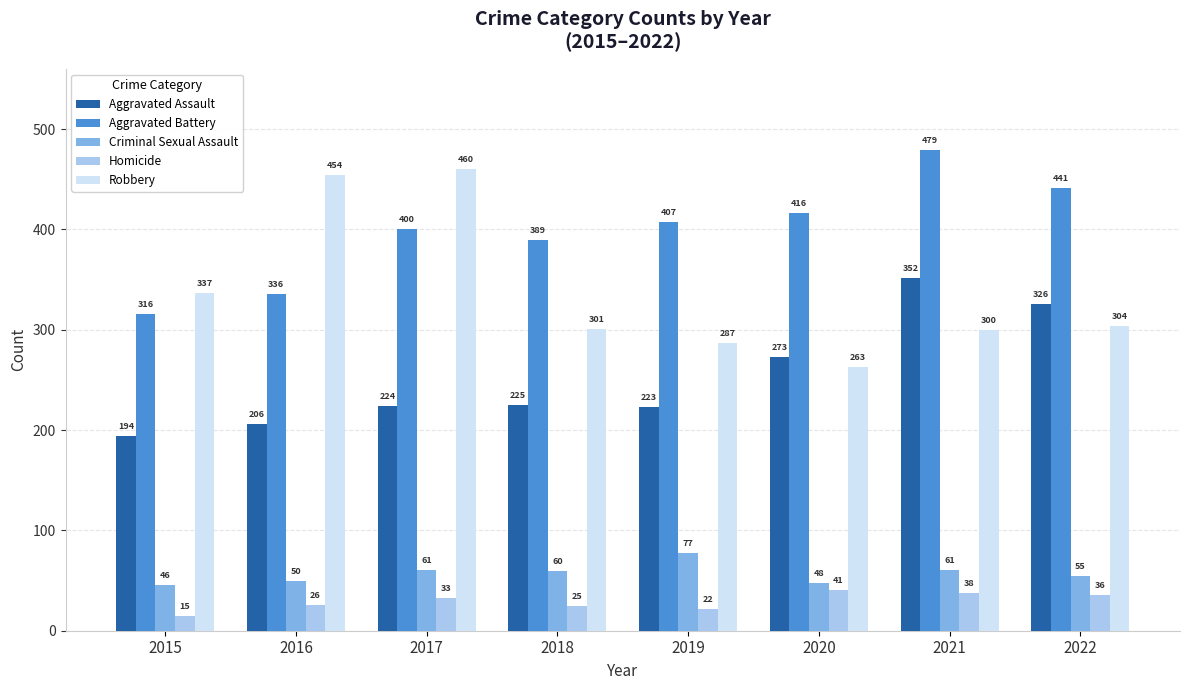

What is the value of the Homicide bar at the 8th from the left?

36